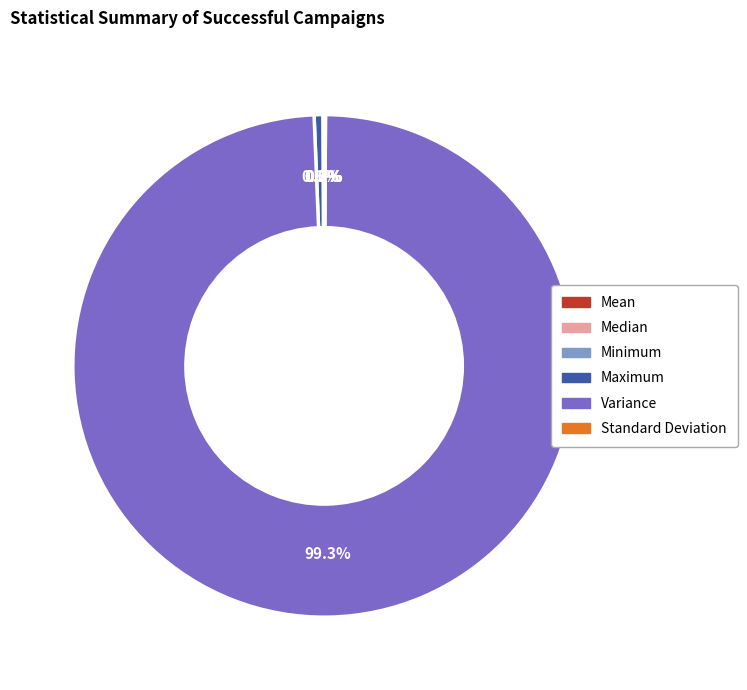

The Minimum slice represents 0% of the pie. True or false?

True